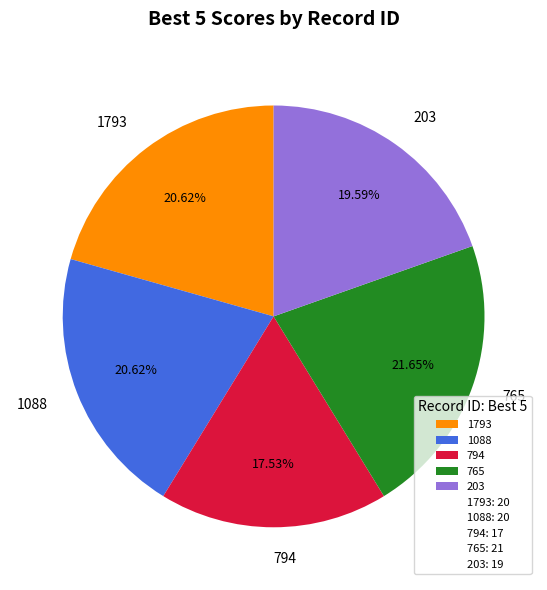

Combined, what portion of the pie is 1793 and 203?

40.2%